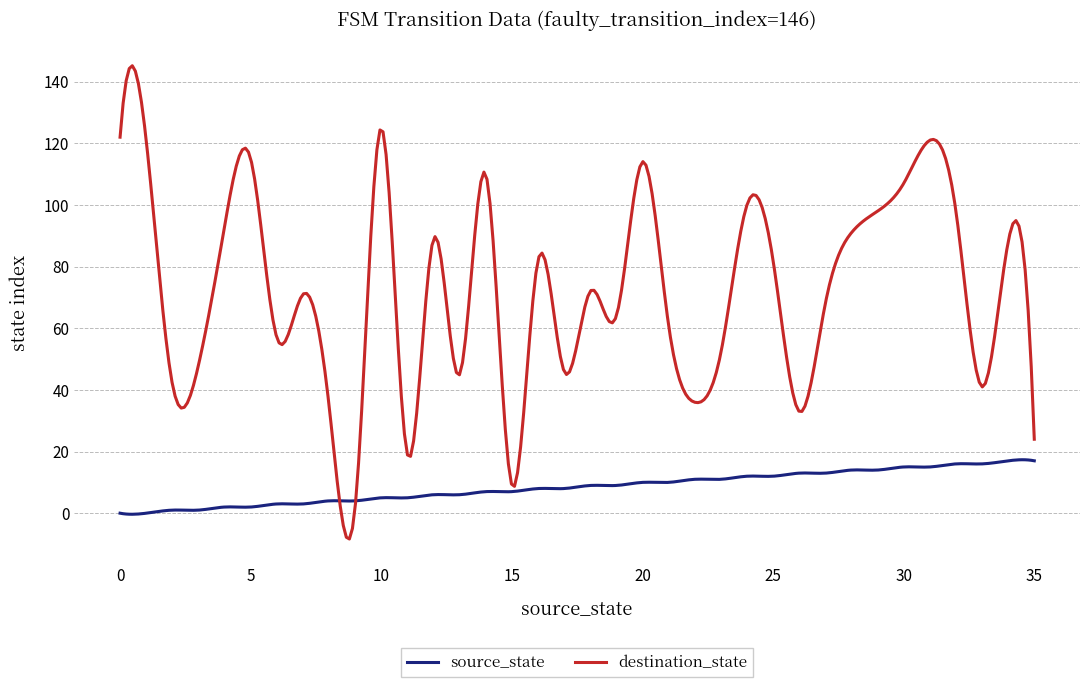

What is the maximum value shown in the chart?

145.2